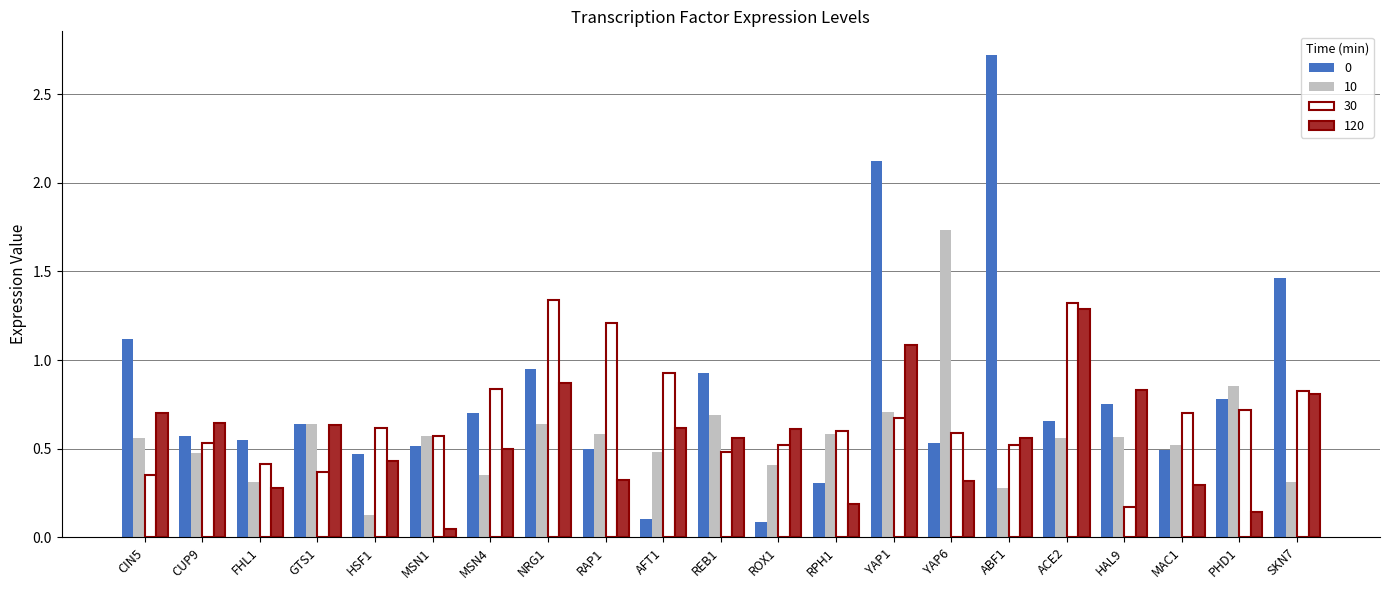

How many groups of bars are there?

21